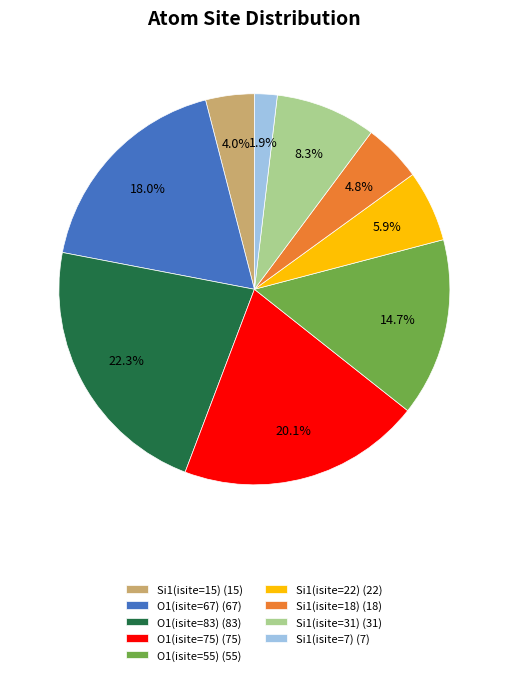

What percentage is NOT represented by O1(isite=83)?

77.7%